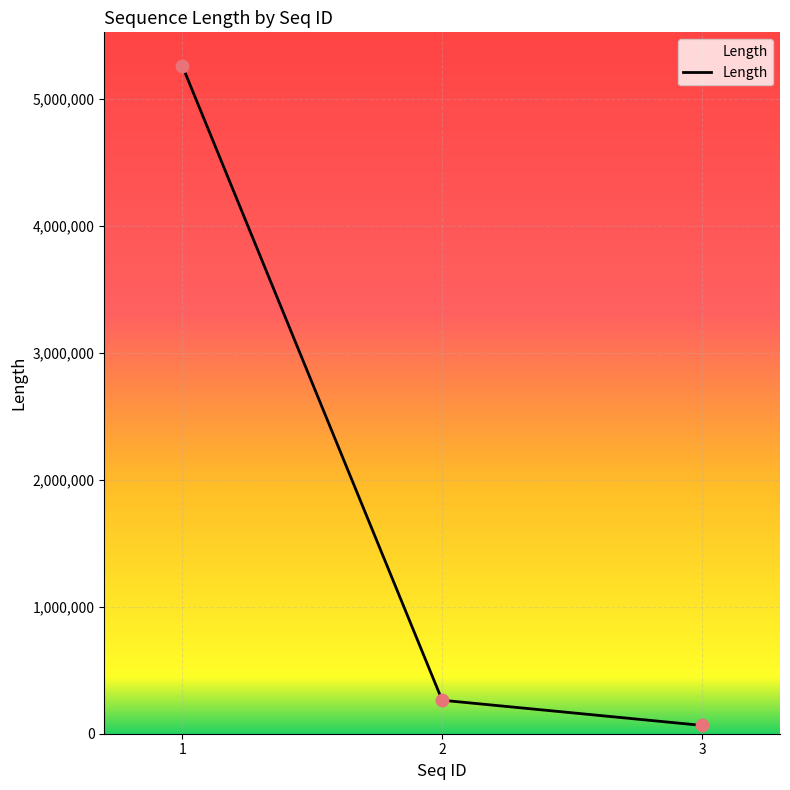

What is the change in value from 1 to 2?

-4999269